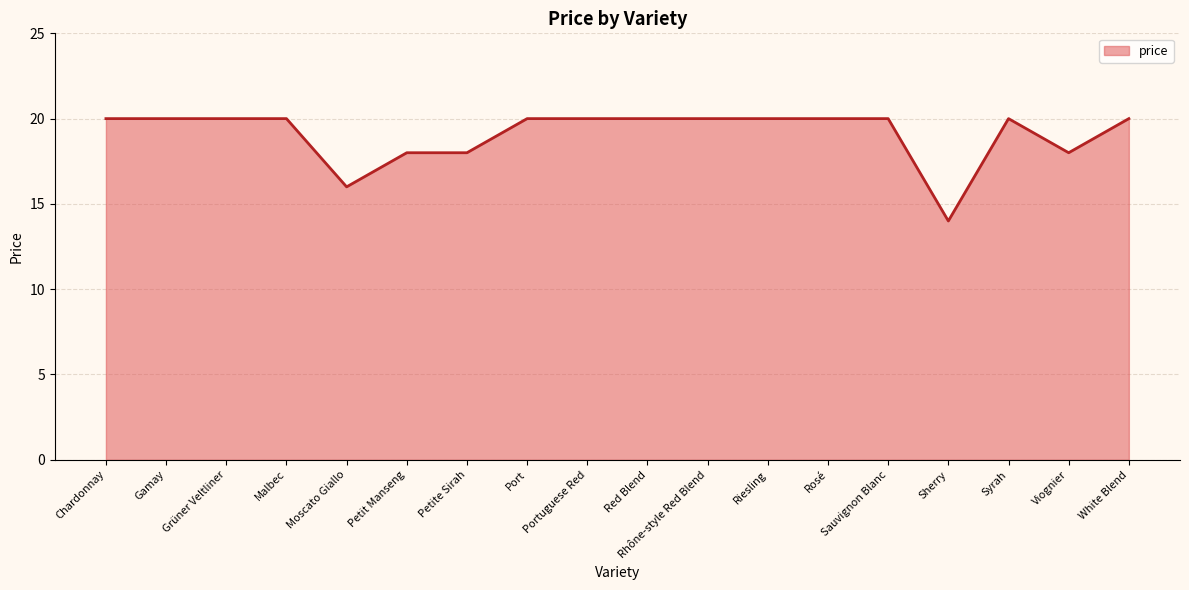

Reading left to right, extract all data points from this chart.

Chardonnay=20	Gamay=20	Grüner Veltliner=20	Malbec=20	Moscato Giallo=16	Petit Manseng=18	Petite Sirah=18	Port=20	Portuguese Red=20	Red Blend=20	Rhône-style Red Blend=20	Riesling=20	Rosé=20	Sauvignon Blanc=20	Sherry=14	Syrah=20	Viognier=18	White Blend=20